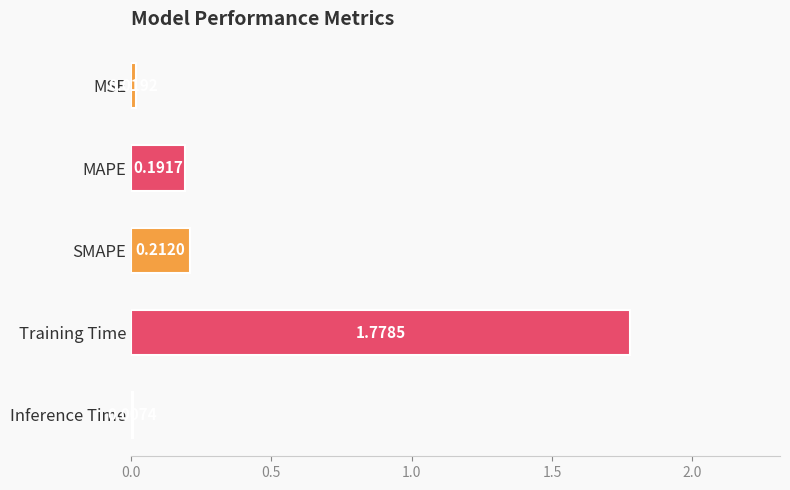

Rank the categories by value from lowest to highest.

Inference Time, MSE, MAPE, SMAPE, Training Time